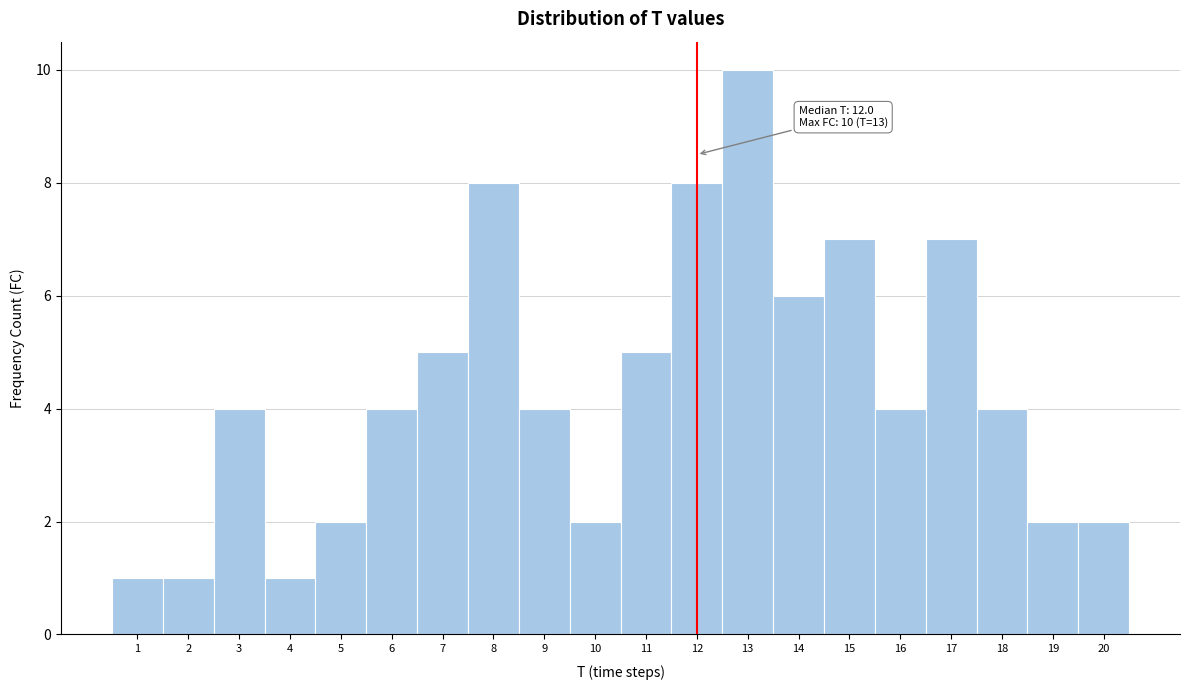

Over which range of the x-axis is the bar tallest?

12.5 to 13.5